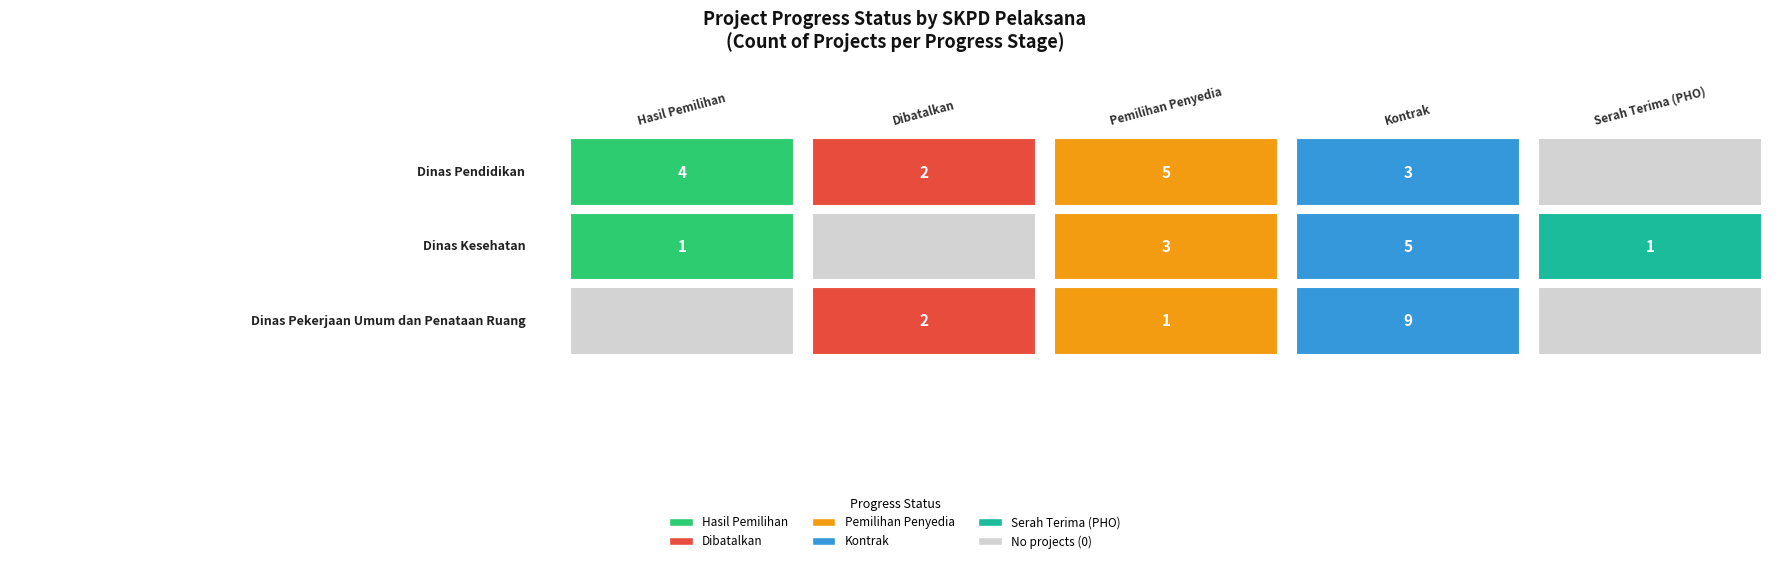

What is the difference between the maximum and minimum values in the Dinas Pekerjaan Umum dan Penataan Ruang series?

9